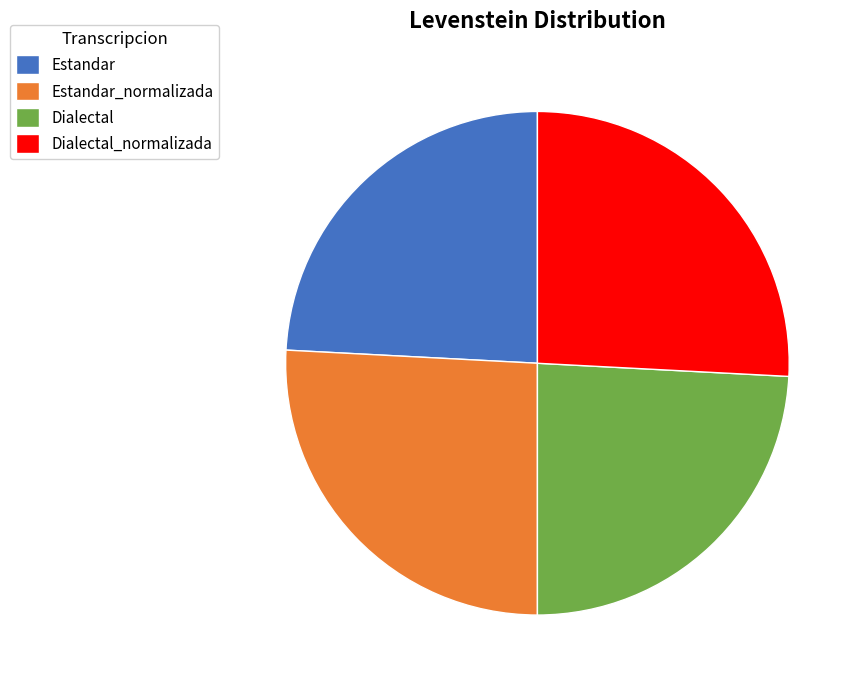

Is there a majority slice in this chart?

No